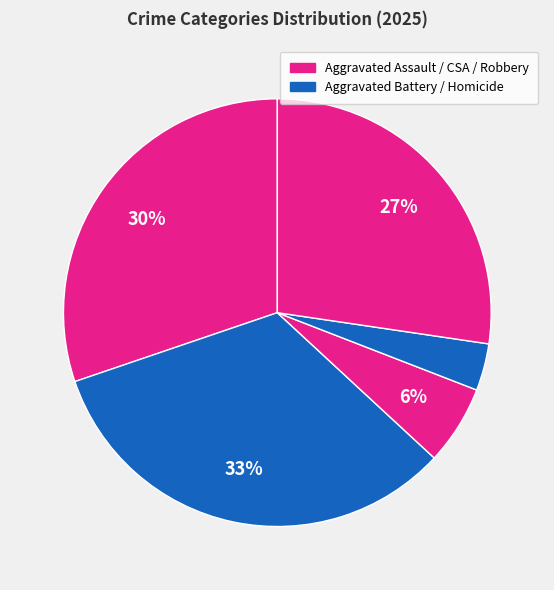

Which category has the biggest portion of the pie?

Aggravated Battery